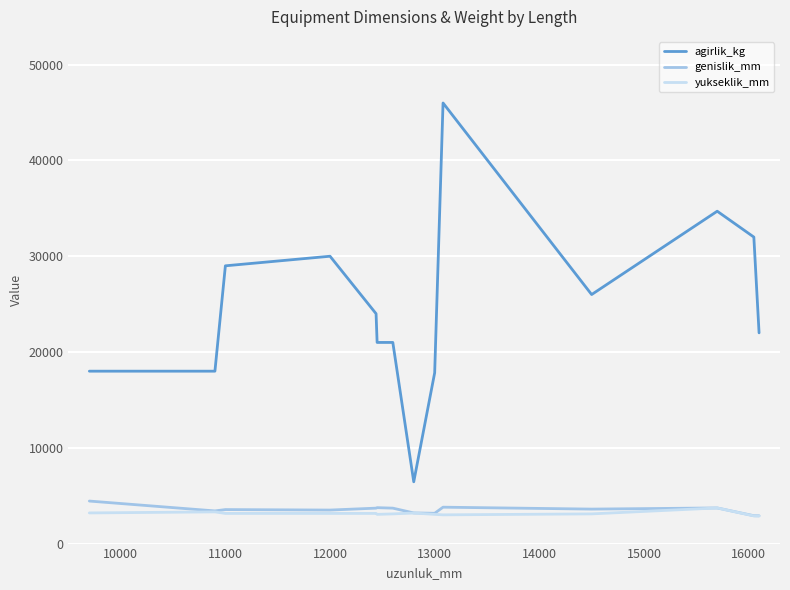

Which series has the largest total across all categories?

agirlik_kg